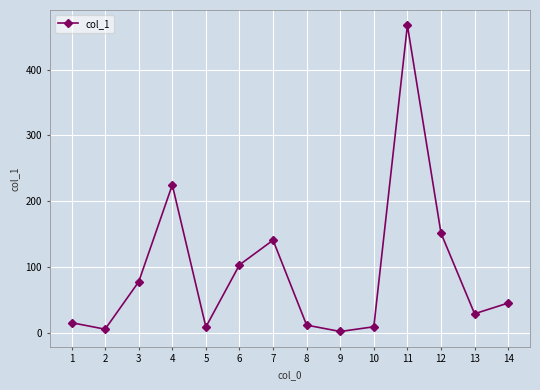

Which label corresponds to the largest value in the chart?

11